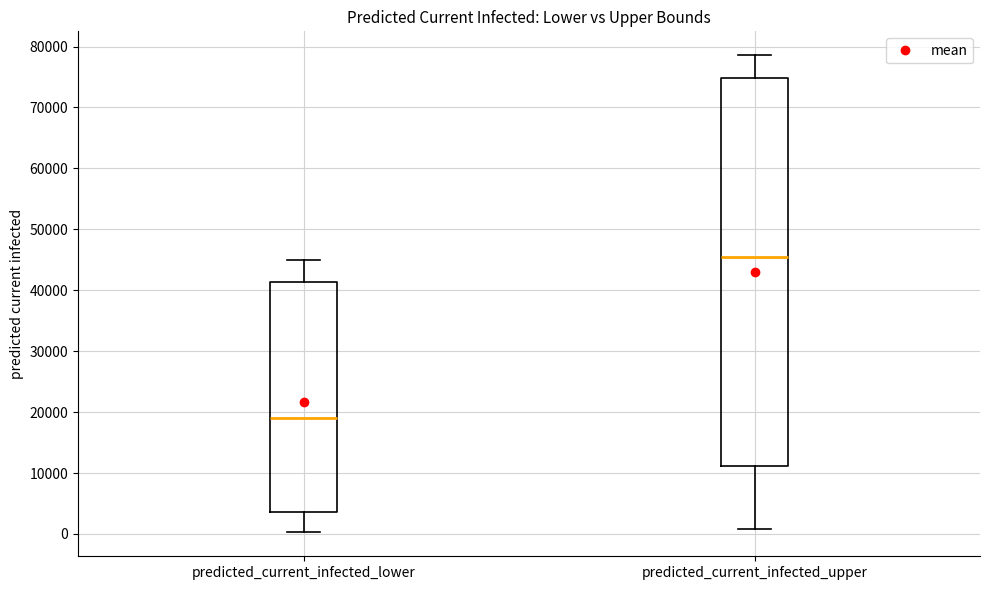

Reading left to right, transcribe this box plot: for each box, give where its median line is, the range the box spans, and where its two whiskers end, as read against the y-axis. The values are not printed on the chart, so give them approximately, as read against the axis.

predicted_current_infected_lower: median 19000, box 4000 to 41000, whiskers 0 to 45000
predicted_current_infected_upper: median 45000, box 11000 to 75000, whiskers 1000 to 79000